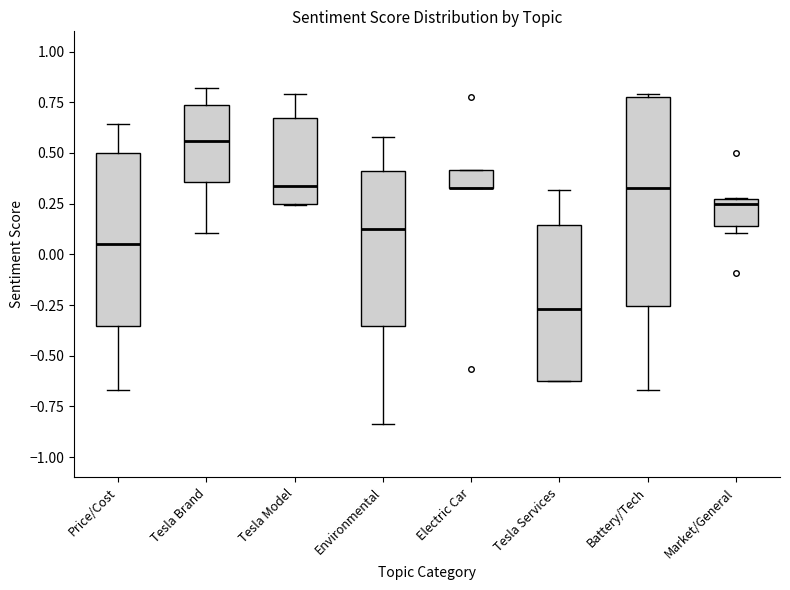

Reading left to right, read every box against the y-axis: the position of its median line, the range the box covers, and the ends of its whiskers. The values are not printed on the chart, so give them approximately, as read against the axis.

Price/Cost: median 0.05, box -0.35 to 0.50, whiskers -0.65 to 0.65
Tesla Brand: median 0.55, box 0.35 to 0.75, whiskers 0.10 to 0.80
Tesla Model: median 0.35, box 0.25 to 0.65, whiskers 0.25 to 0.80
Environmental: median 0.10, box -0.35 to 0.40, whiskers -0.85 to 0.60
Electric Car: median 0.35 (drawn on the box's lower edge), box 0.35 to 0.40, whiskers 0.35 to 0.40
Tesla Services: median -0.25, box -0.60 to 0.15, whiskers -0.60 to 0.30
Battery/Tech: median 0.35, box -0.25 to 0.80, whiskers -0.65 to 0.80
Market/General: median 0.25 (just below the box's upper edge), box 0.15 to 0.25, whiskers 0.10 to 0.30